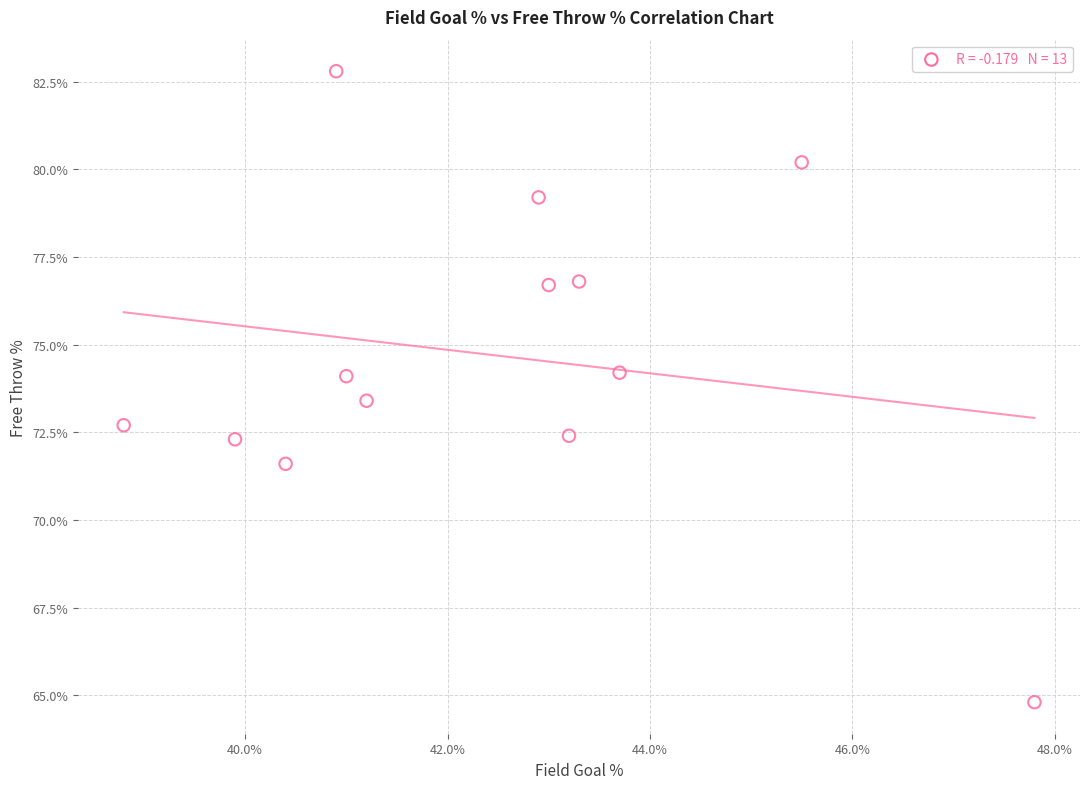

What is the range of X values (max minus min)?

9.0